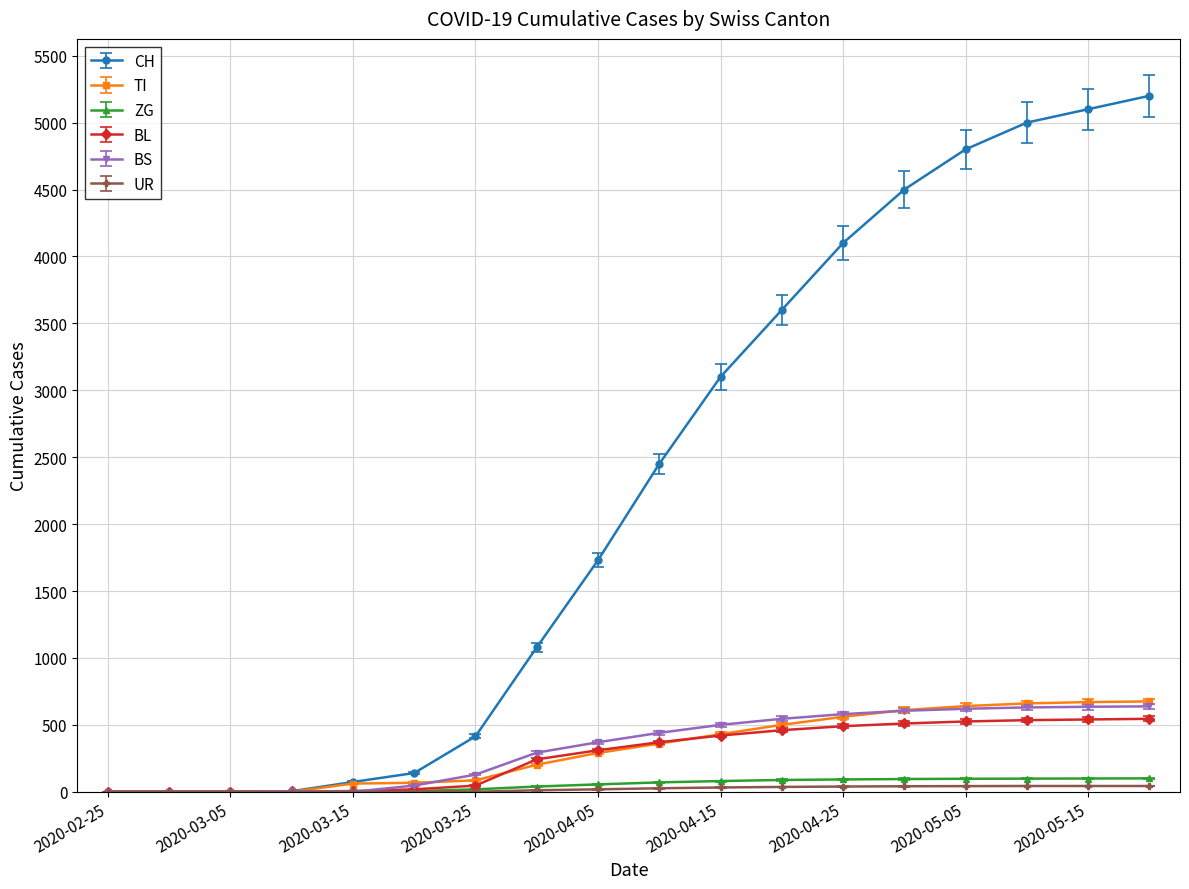

Which series has the largest total across all categories?

CH